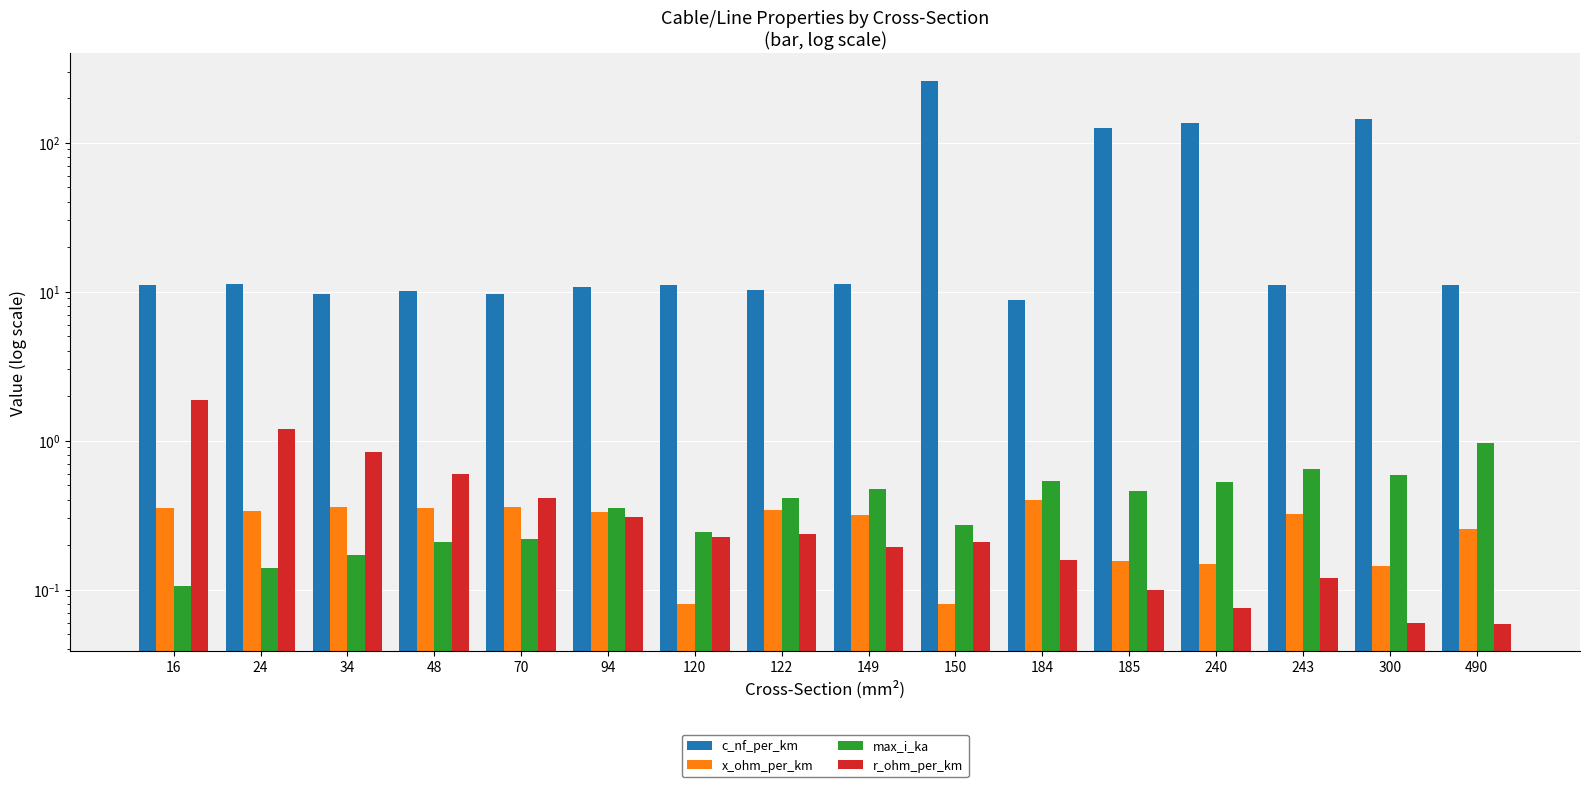

What is the smallest value displayed?

0.1